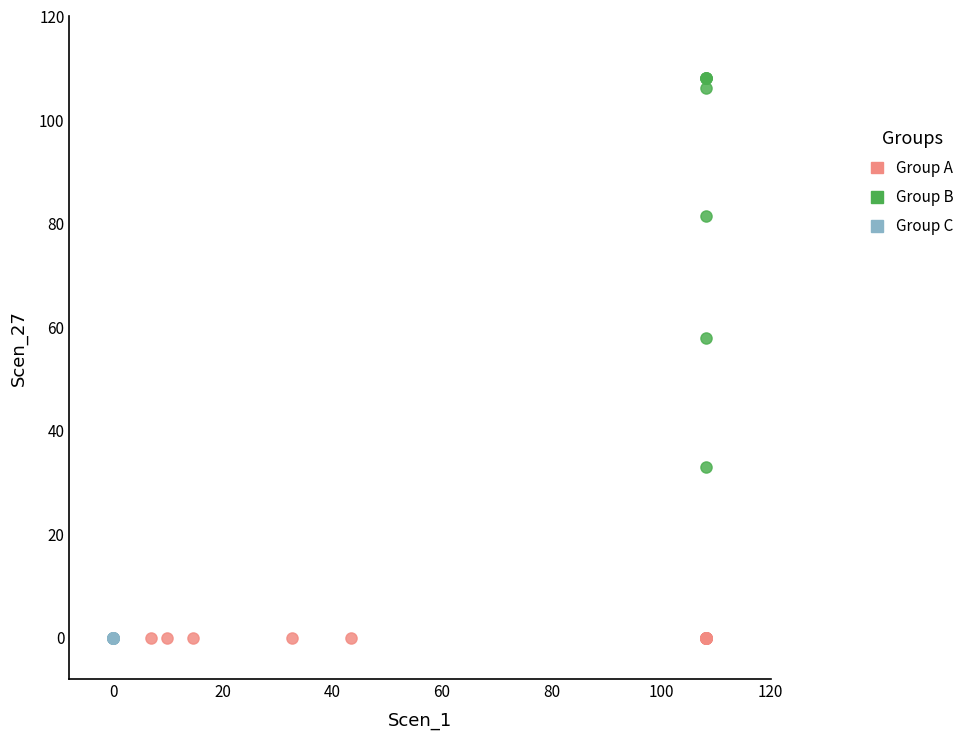

What are all the series names shown in the legend?

Group A, Group B, Group C